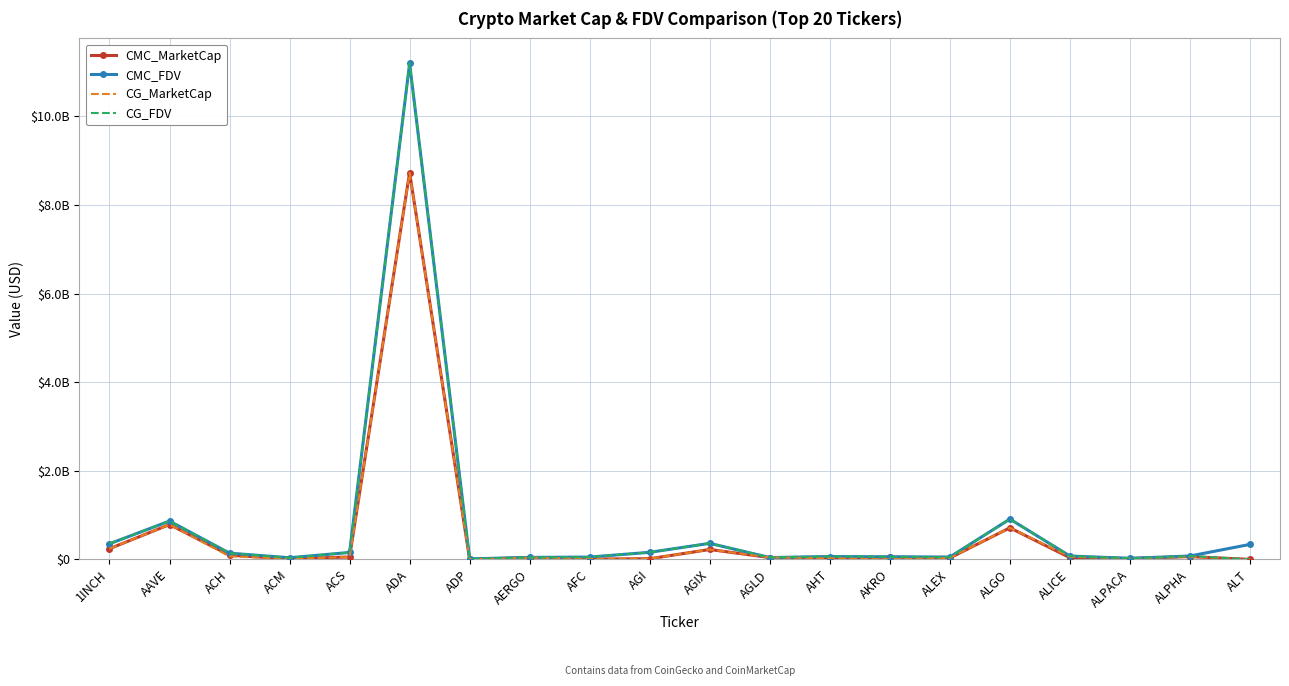

Is the value of CMC_MarketCap at AGLD greater than the value of CMC_FDV at ALGO?

No